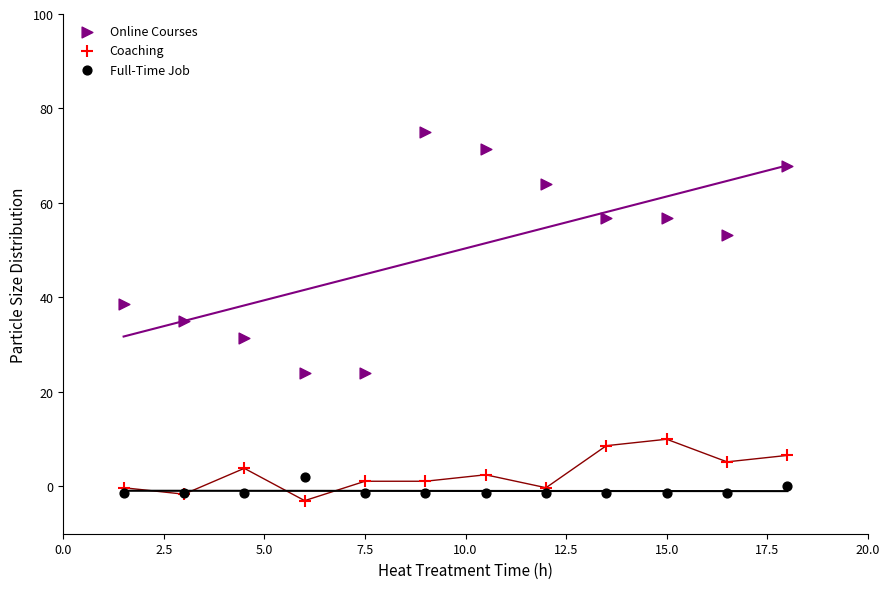

Which series contains the highest Y value?

Online Courses